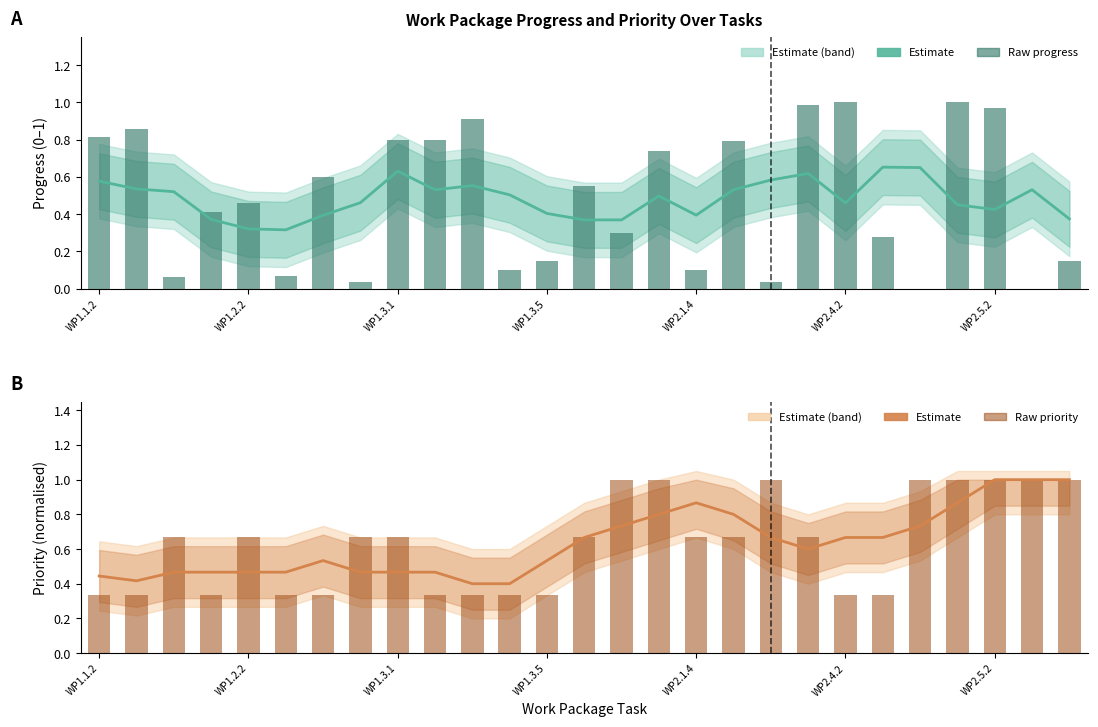

What is the sum of all Priority (estimate) values?

17.1